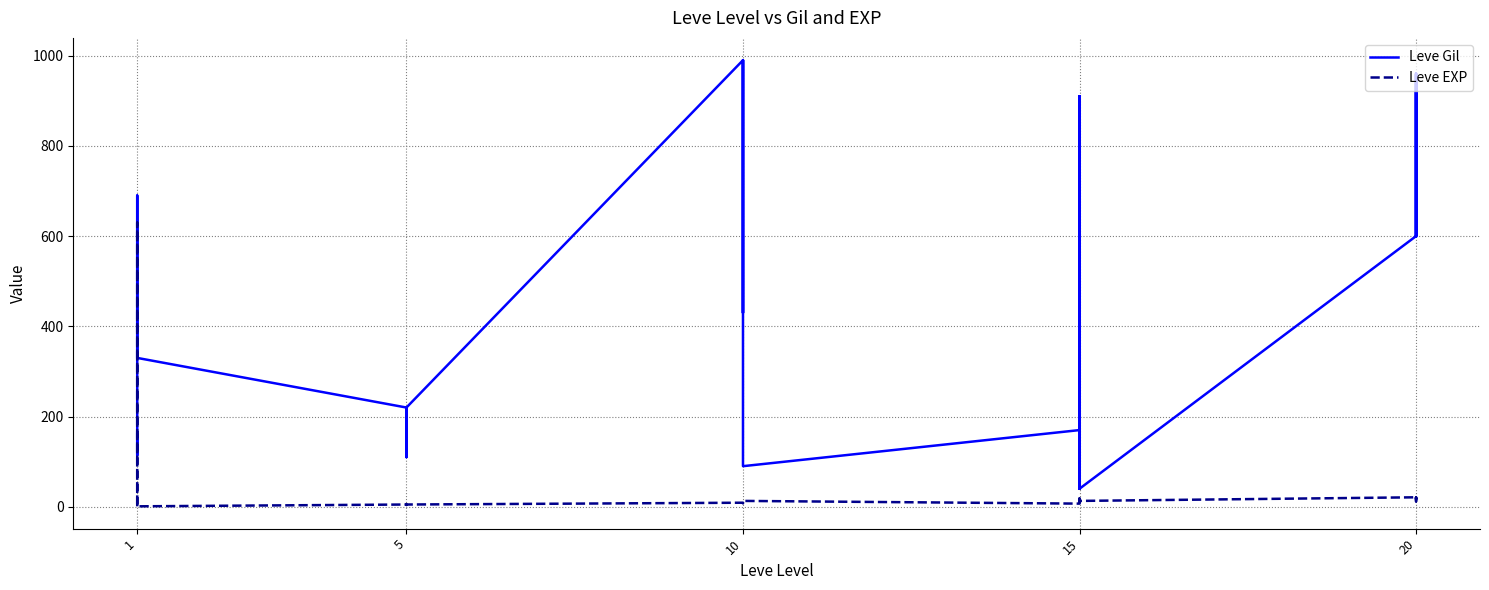

What is the highest value of the Leve Gil series?

990